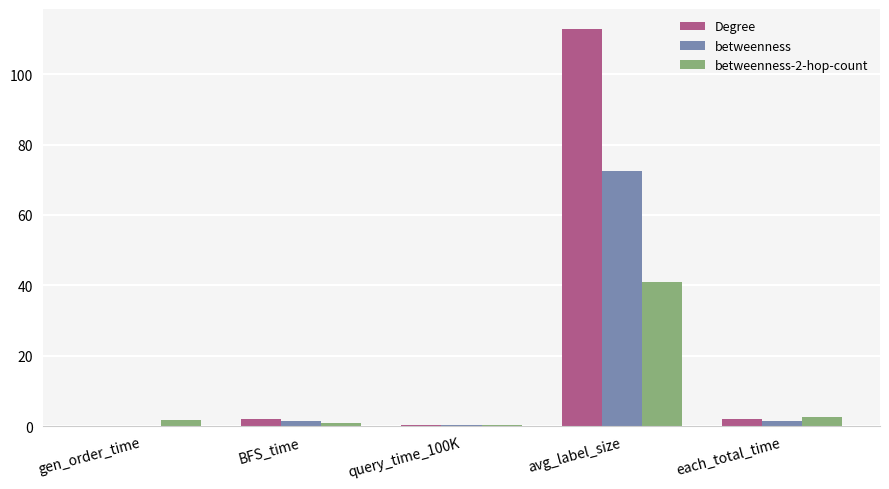

Which series has the largest total across all categories?

Degree